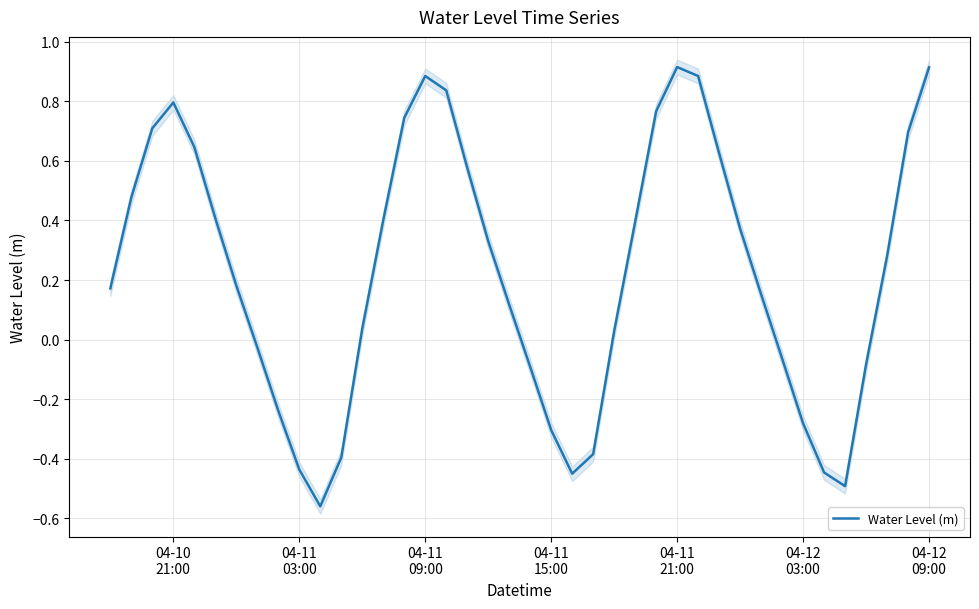

What is the highest value of the Water Level (m) series?

0.9